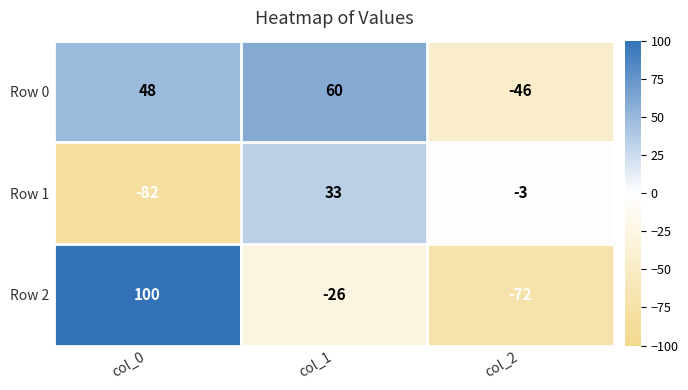

What is the minimum value shown in the chart?

-82